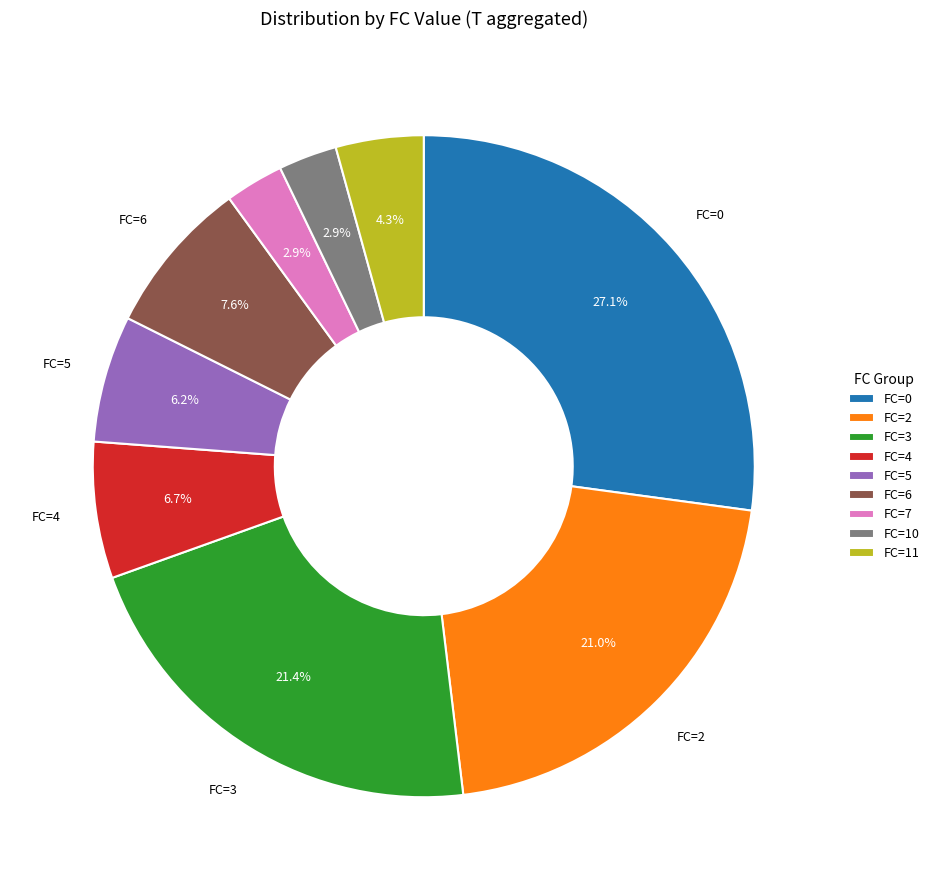

Does any single category account for the majority?

No